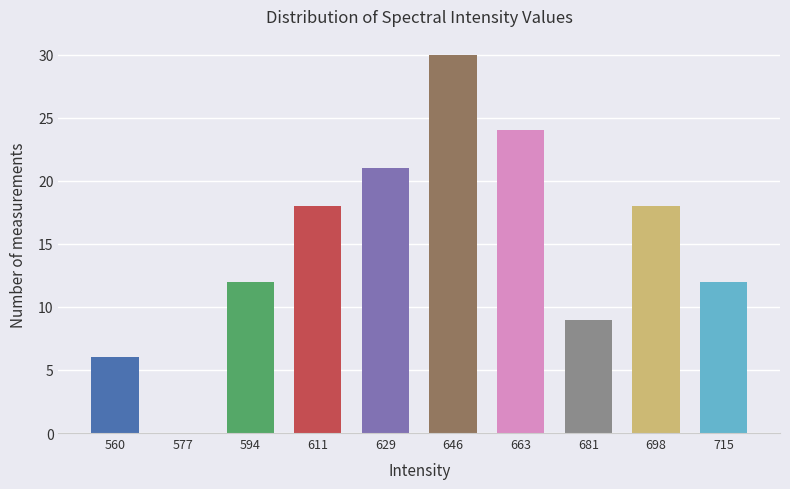

Reading right to left, extract all data points from this chart.

715=12	698=18	681=9	663=24	646=30	629=21	611=18	594=12	577=0	560=6